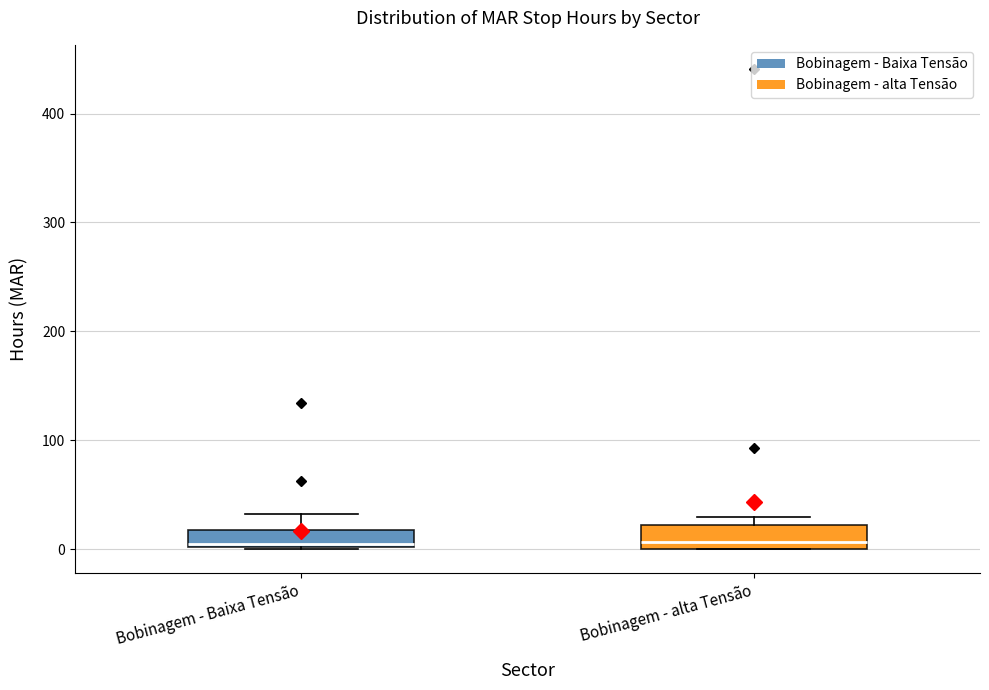

Where is the upper edge of the box for Bobinagem - alta Tensão on the y-axis? The values are not printed on the chart, so give them approximately, as read against the axis.

20